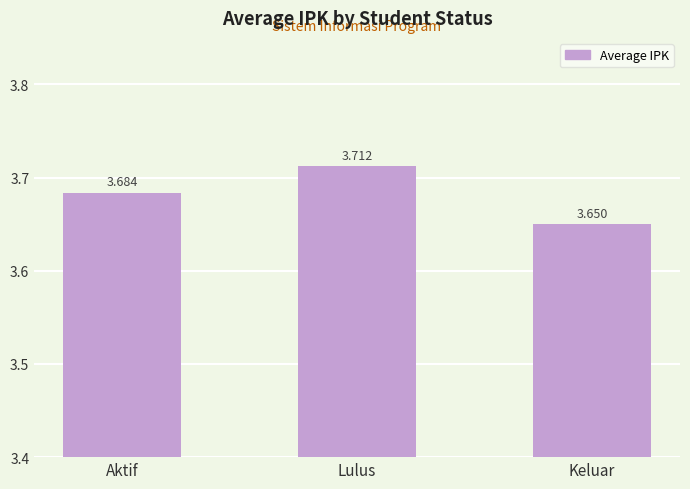

Between Keluar and Aktif, which is larger?

Aktif